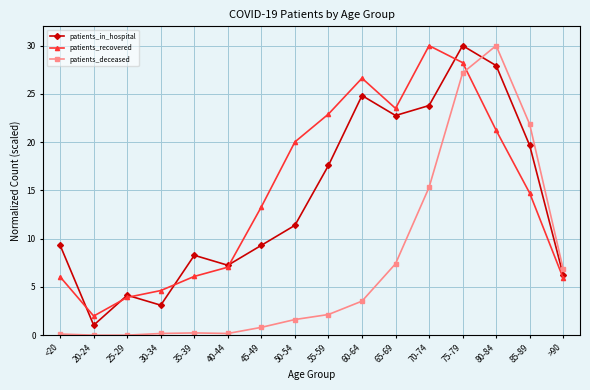

The patients_deceased series shows 30.0 at 80-84. True or false?

True